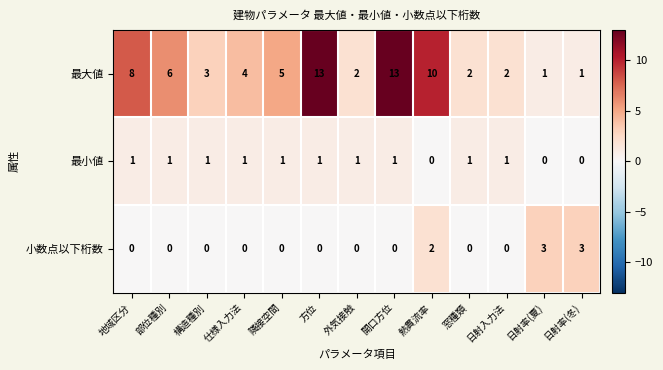

At how many categories does at least one series exceed 11?

2